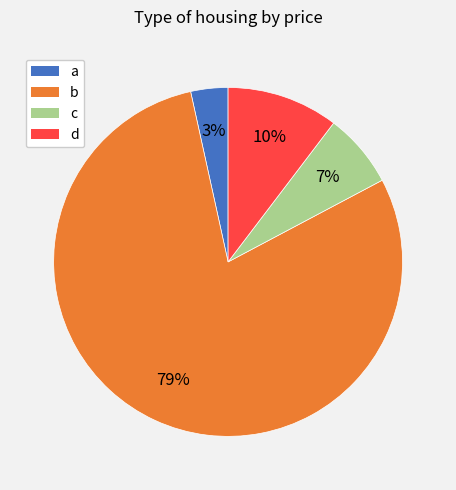

What is the largest slice in the pie chart?

b